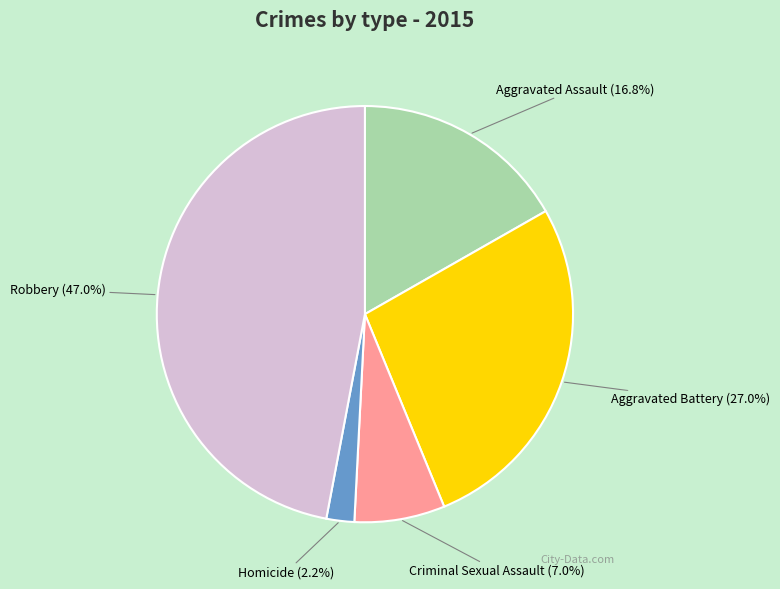

Is there a majority slice in this chart?

No